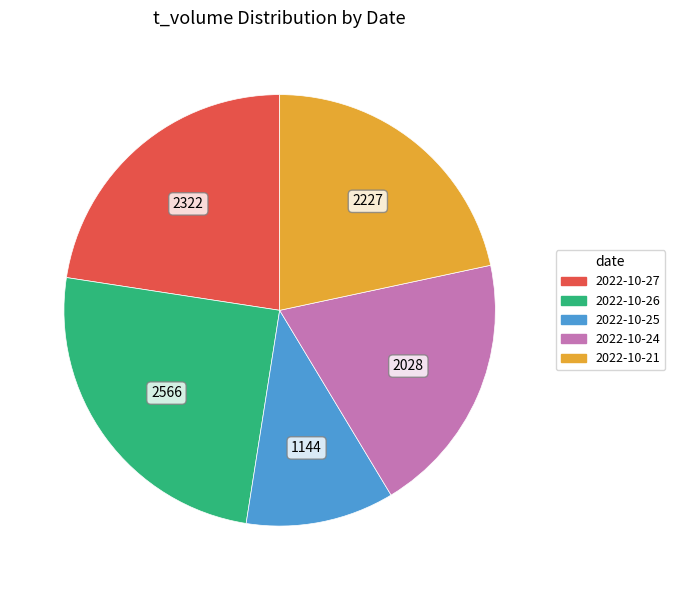

Is there any slice that represents more than half of the pie?

No